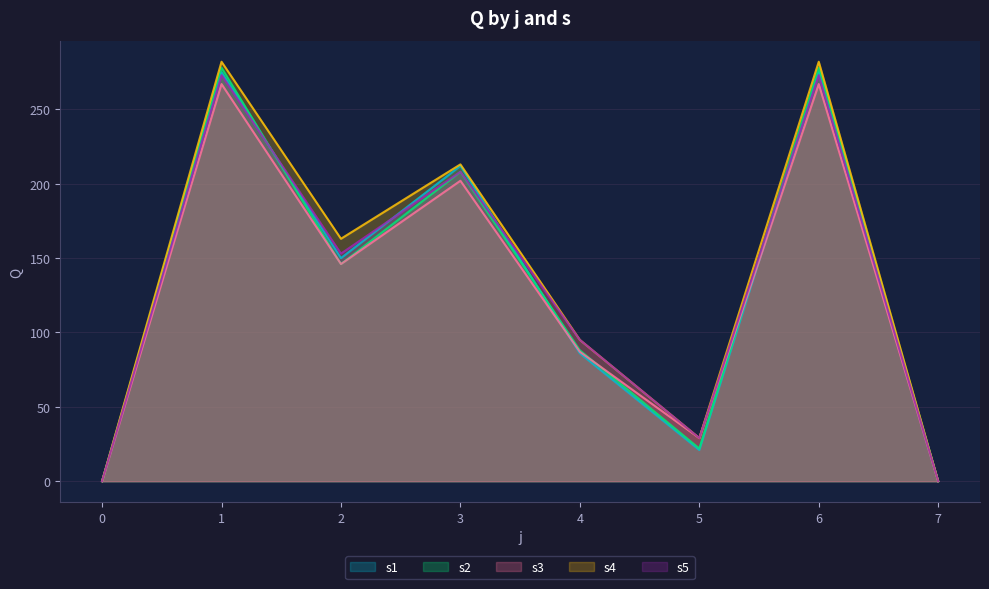

Which series changed the most between 1 and 6?

s1